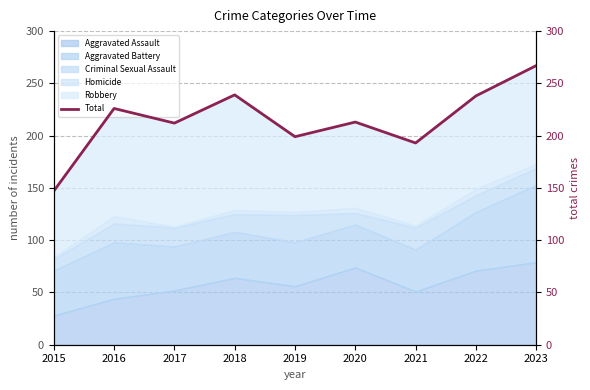

What is the smallest value displayed?

147